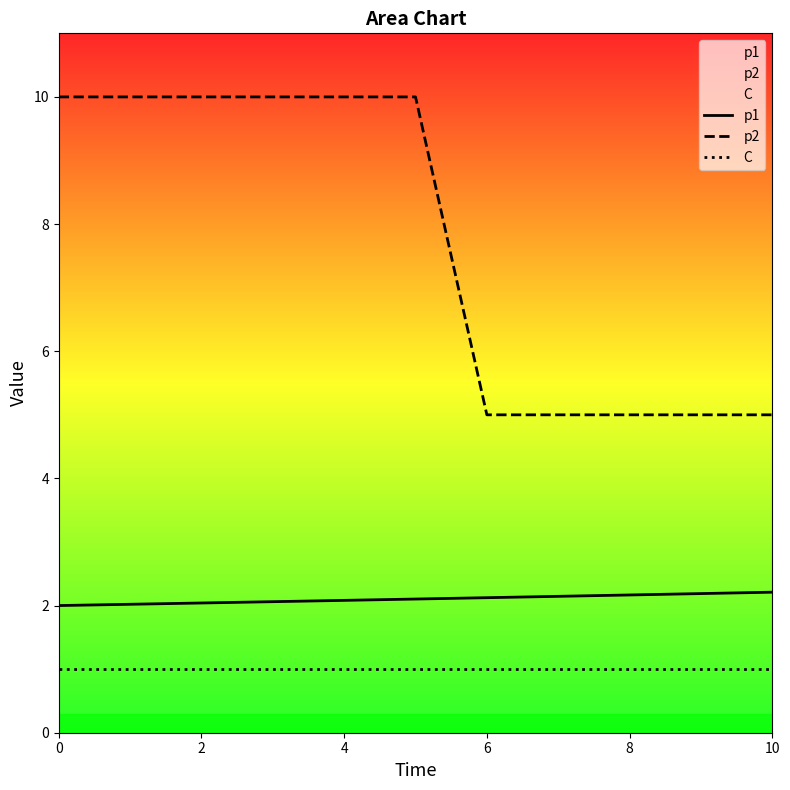

How many series are shown in this chart?

3